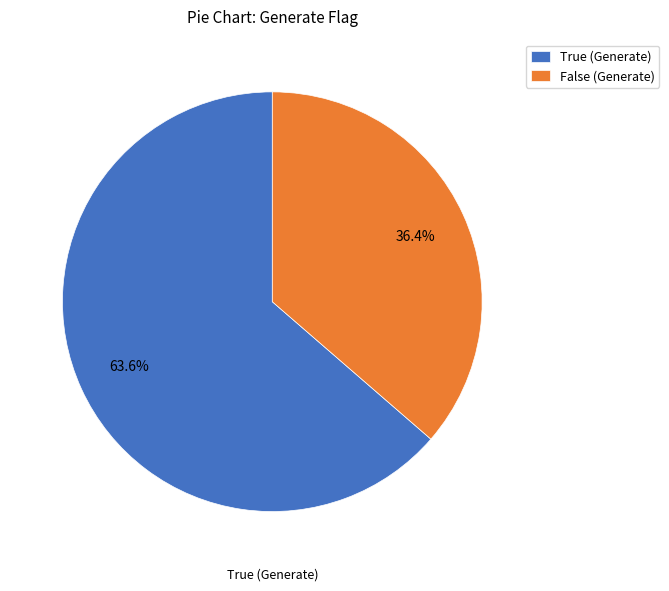

How many slices are in this pie chart?

2